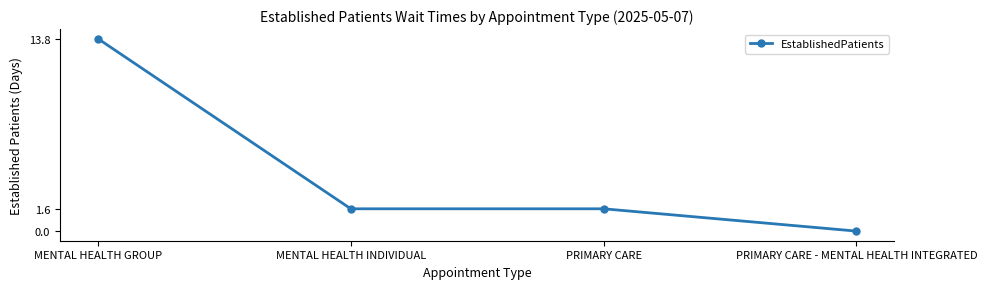

How many values exceed 1?

3